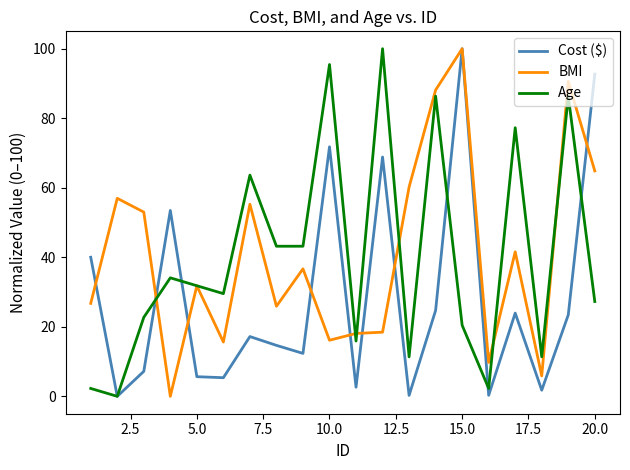

How many lines are shown in the chart?

3